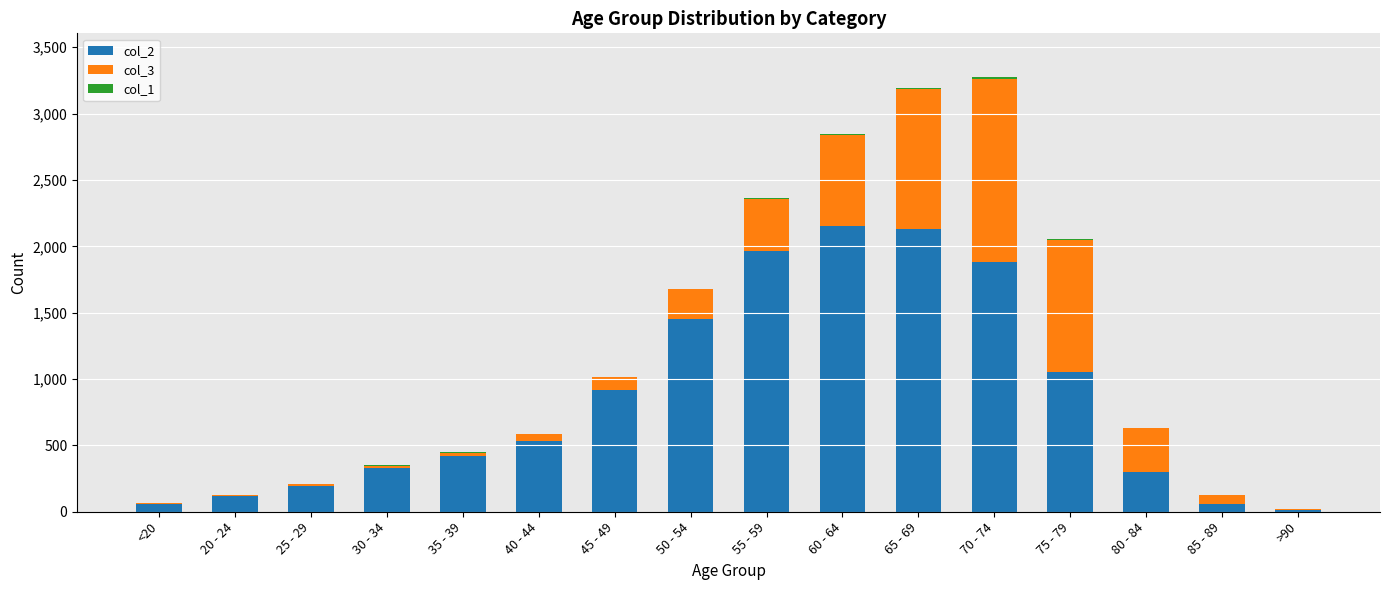

Is it true that col_2 equals 489 at 80 - 84?

False